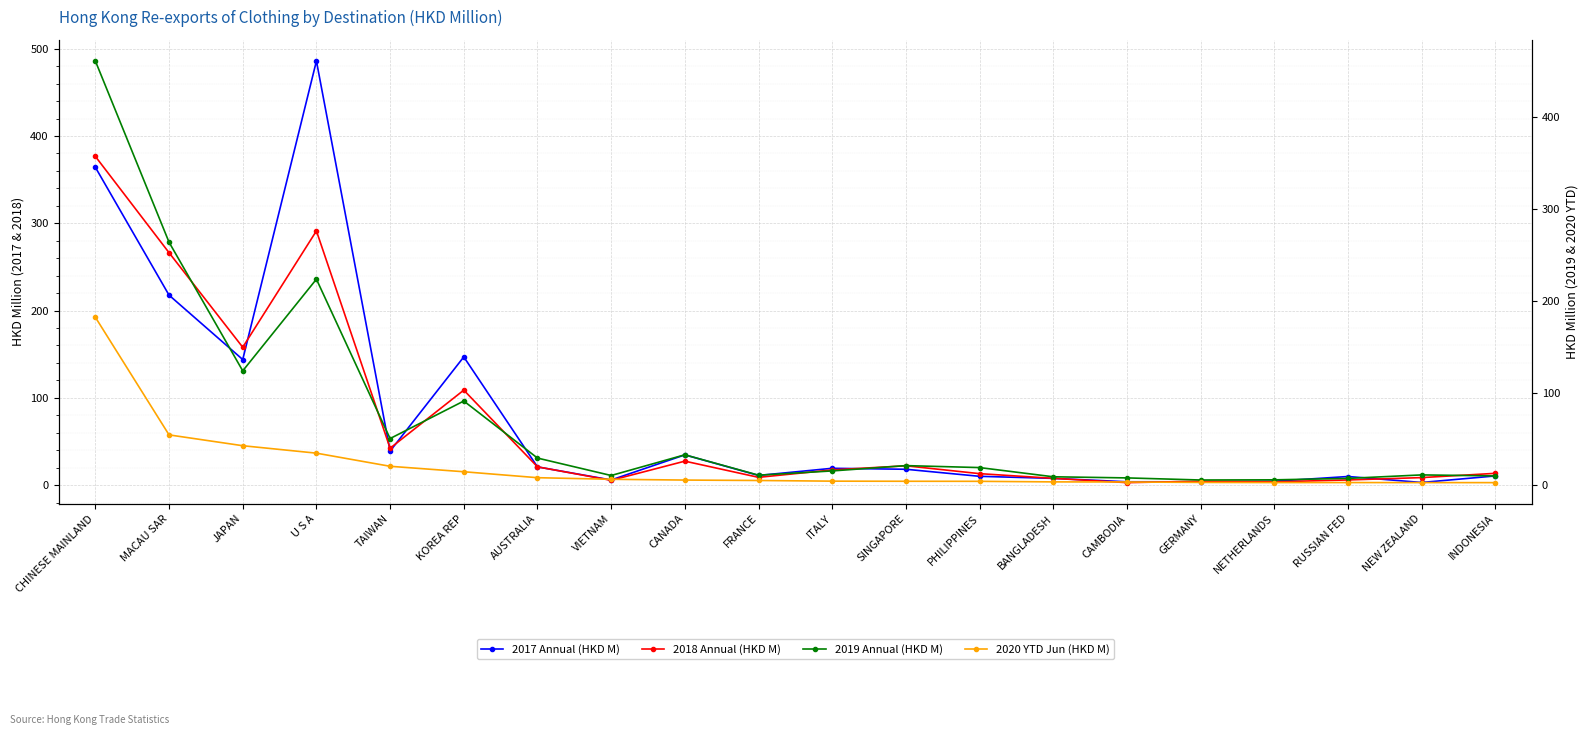

Which series has the largest total across all categories?

2017 Annual (HKD M)